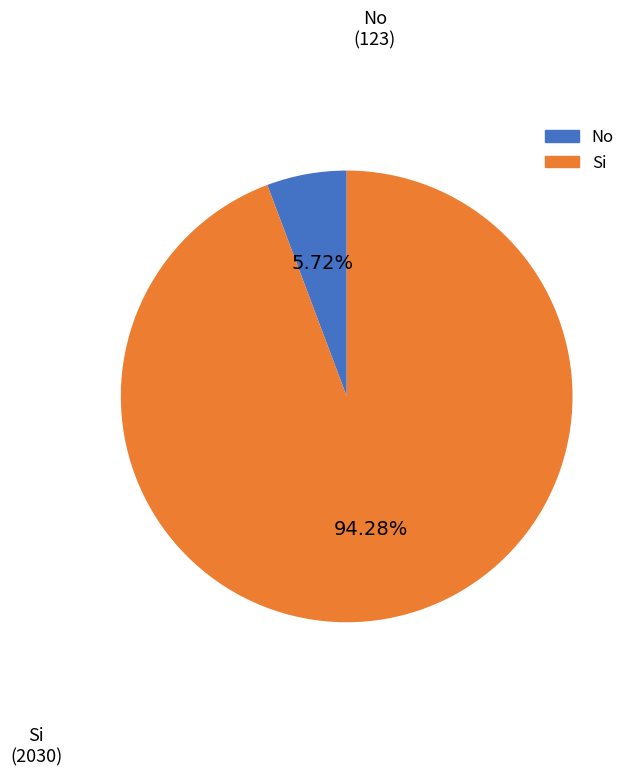

How many slices are in this pie chart?

2